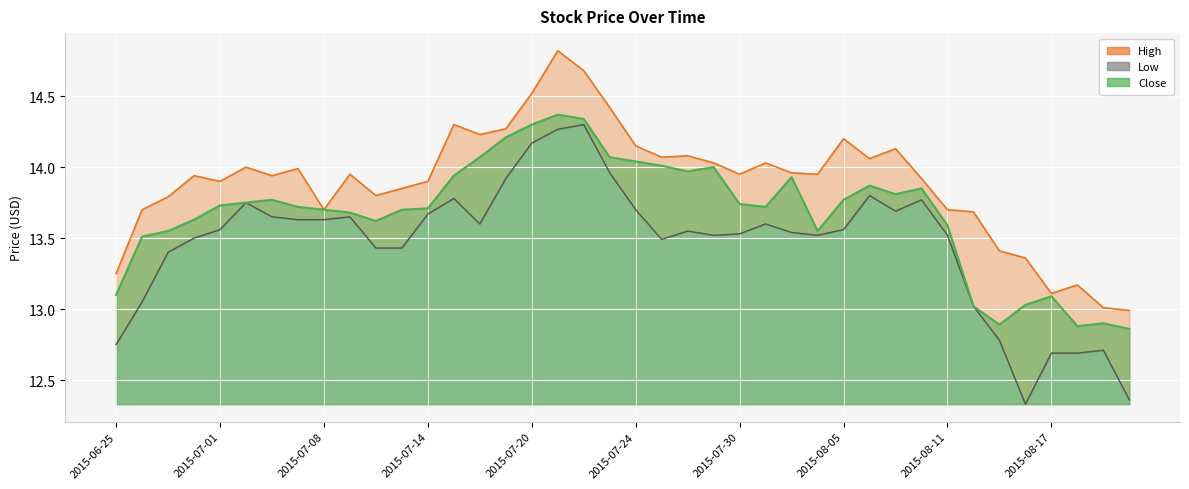

Reading left to right, transcribe all the data shown in this chart.

High: 2015-06-25=13.2	2015-06-26=13.7	2015-06-29=13.8	2015-06-30=13.9	2015-07-01=13.9	2015-07-02=14.0	2015-07-06=13.9	2015-07-07=14.0	2015-07-08=13.7	2015-07-09=13.9	2015-07-10=13.8	2015-07-13=13.8	2015-07-14=13.9	2015-07-15=14.3	2015-07-16=14.2	2015-07-17=14.3	2015-07-20=14.5	2015-07-21=14.8	2015-07-22=14.7	2015-07-23=14.4	2015-07-24=14.2	2015-07-27=14.1	2015-07-28=14.1	2015-07-29=14.0	2015-07-30=13.9	2015-07-31=14.0	2015-08-03=14.0	2015-08-04=13.9	2015-08-05=14.2	2015-08-06=14.1	2015-08-07=14.1	2015-08-10=13.9	2015-08-11=13.7	2015-08-12=13.7	2015-08-13=13.4	2015-08-14=13.4	2015-08-17=13.1	2015-08-18=13.2	2015-08-19=13.0	2015-08-20=13.0
Low: 2015-06-25=12.8	2015-06-26=13.1	2015-06-29=13.4	2015-06-30=13.5	2015-07-01=13.6	2015-07-02=13.8	2015-07-06=13.7	2015-07-07=13.6	2015-07-08=13.6	2015-07-09=13.7	2015-07-10=13.4	2015-07-13=13.4	2015-07-14=13.7	2015-07-15=13.8	2015-07-16=13.6	2015-07-17=13.9	2015-07-20=14.2	2015-07-21=14.3	2015-07-22=14.3	2015-07-23=14.0	2015-07-24=13.7	2015-07-27=13.5	2015-07-28=13.6	2015-07-29=13.5	2015-07-30=13.5	2015-07-31=13.6	2015-08-03=13.5	2015-08-04=13.5	2015-08-05=13.6	2015-08-06=13.8	2015-08-07=13.7	2015-08-10=13.8	2015-08-11=13.5	2015-08-12=13.0	2015-08-13=12.8	2015-08-14=12.3	2015-08-17=12.7	2015-08-18=12.7	2015-08-19=12.7	2015-08-20=12.4
Close: 2015-06-25=13.1	2015-06-26=13.5	2015-06-29=13.6	2015-06-30=13.6	2015-07-01=13.7	2015-07-02=13.8	2015-07-06=13.8	2015-07-07=13.7	2015-07-08=13.7	2015-07-09=13.7	2015-07-10=13.6	2015-07-13=13.7	2015-07-14=13.7	2015-07-15=13.9	2015-07-16=14.1	2015-07-17=14.2	2015-07-20=14.3	2015-07-21=14.4	2015-07-22=14.3	2015-07-23=14.1	2015-07-24=14.0	2015-07-27=14.0	2015-07-28=14.0	2015-07-29=14.0	2015-07-30=13.7	2015-07-31=13.7	2015-08-03=13.9	2015-08-04=13.6	2015-08-05=13.8	2015-08-06=13.9	2015-08-07=13.8	2015-08-10=13.8	2015-08-11=13.6	2015-08-12=13.0	2015-08-13=12.9	2015-08-14=13.0	2015-08-17=13.1	2015-08-18=12.9	2015-08-19=12.9	2015-08-20=12.9